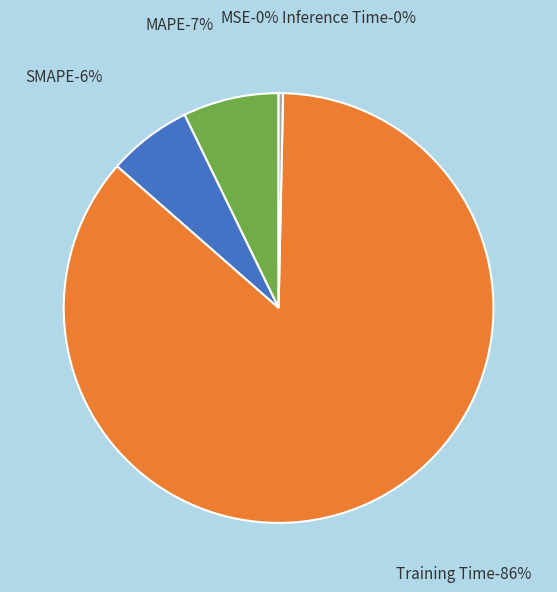

Is it true that MSE is 1% of the pie?

False